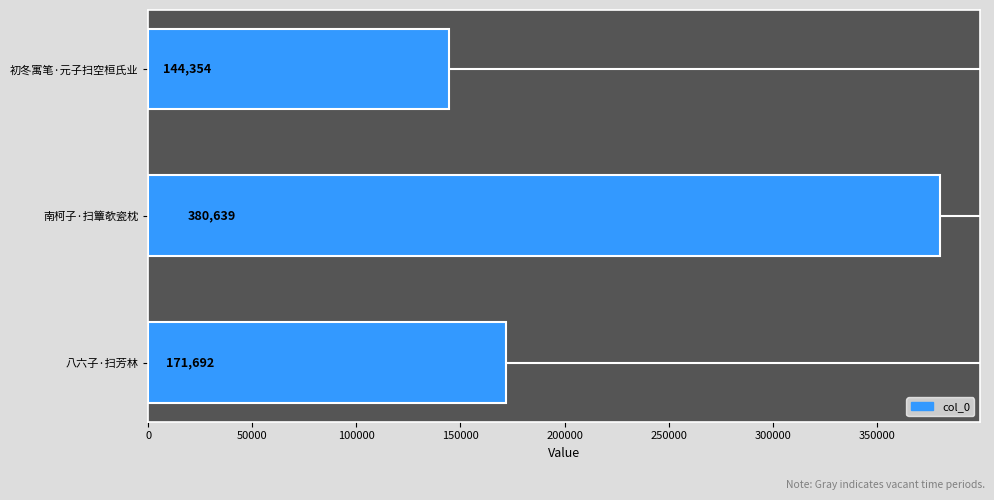

What is the value of the 2nd bar from the top?

380639